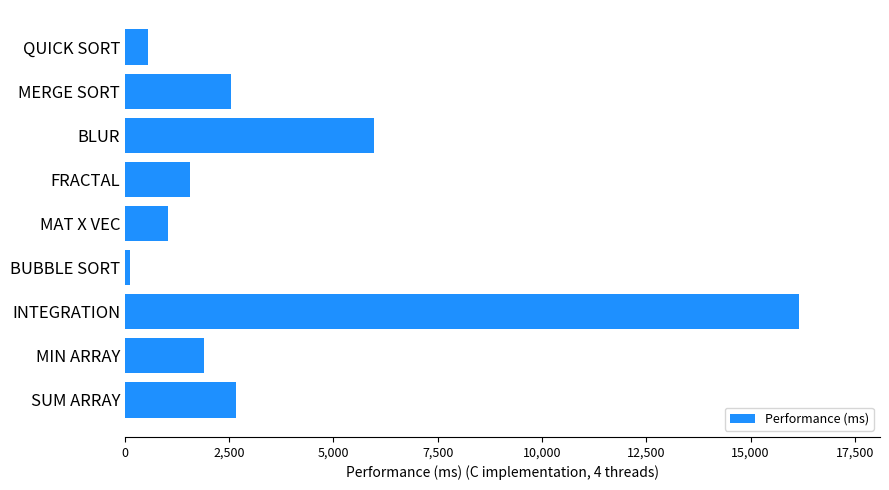

What is the average value?

3609.0